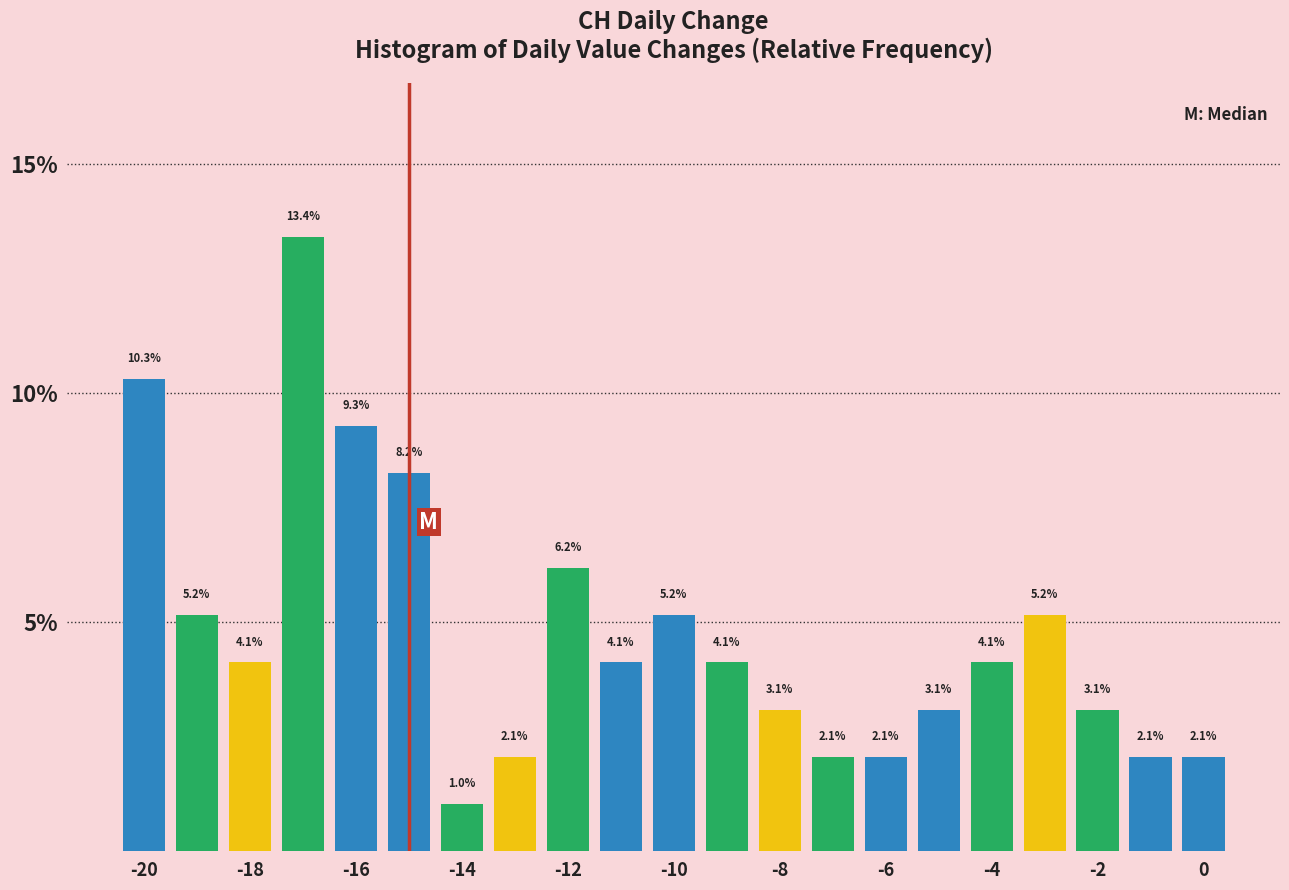

Reading left to right, transcribe this chart: for each bar, give the range it covers on the x-axis and its height. The bar edges are not printed on the chart, so give them approximately, as read against the axis.

-20.5 to -19.5: 10.3
-19.5 to -18.5: 5.2
-18.5 to -17.5: 4.1
-17.5 to -16.5: 13.4
-16.5 to -15.5: 9.3
-15.5 to -14.5: 8.2
-14.5 to -13.5: 1.0
-13.5 to -12.5: 2.1
-12.5 to -11.5: 6.2
-11.5 to -10.5: 4.1
-10.5 to -9.5: 5.2
-9.5 to -8.5: 4.1
-8.5 to -7.5: 3.1
-7.5 to -6.5: 2.1
-6.5 to -5.5: 2.1
-5.5 to -4.5: 3.1
-4.5 to -3.5: 4.1
-3.5 to -2.5: 5.2
-2.5 to -1.5: 3.1
-1.5 to -0.5: 2.1
-0.5 to 0.5: 2.1